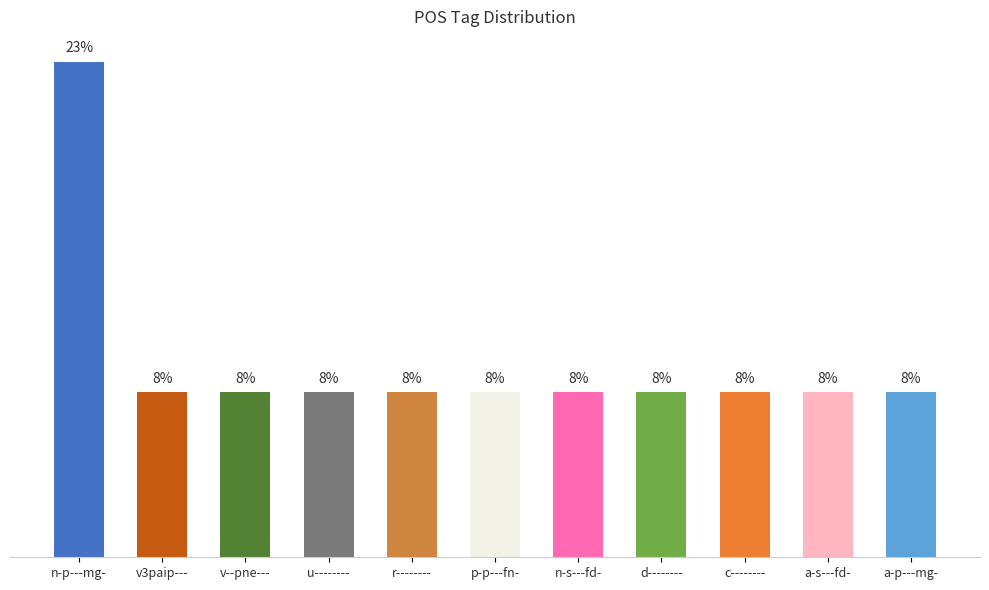

What is the difference between the maximum and minimum values?

15.4